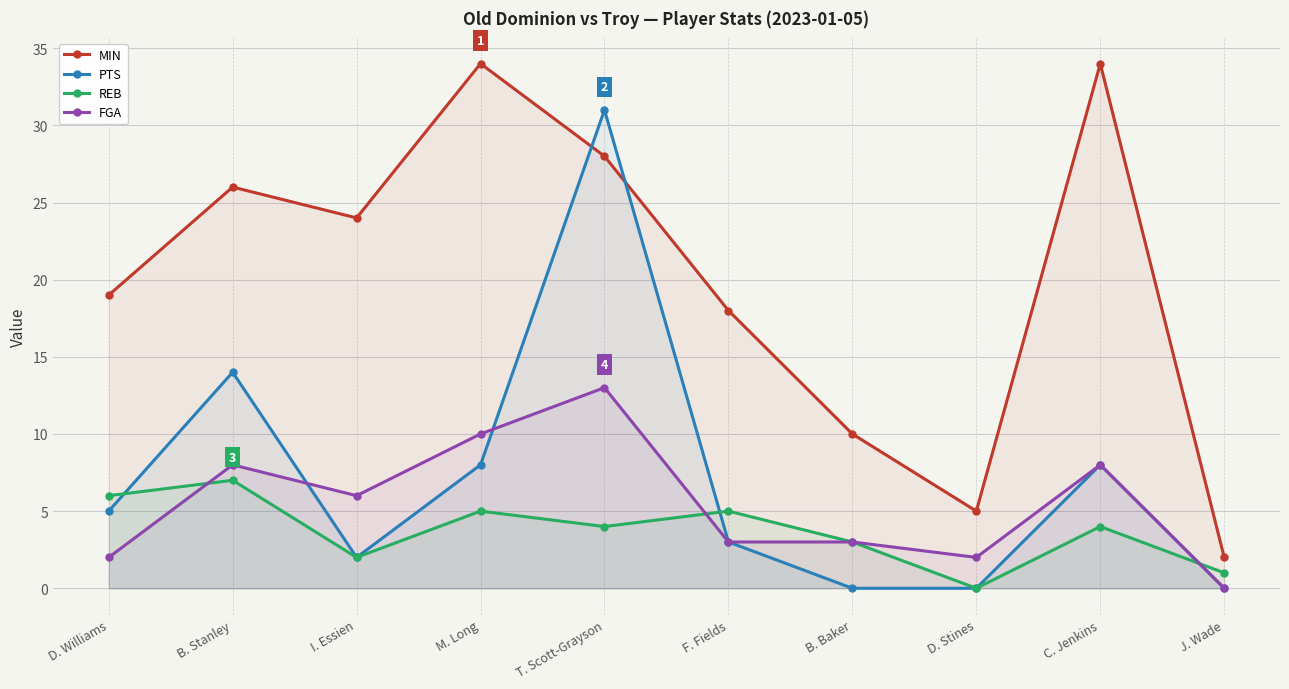

At which category is the sum across all series the highest?

T. Scott-Grayson